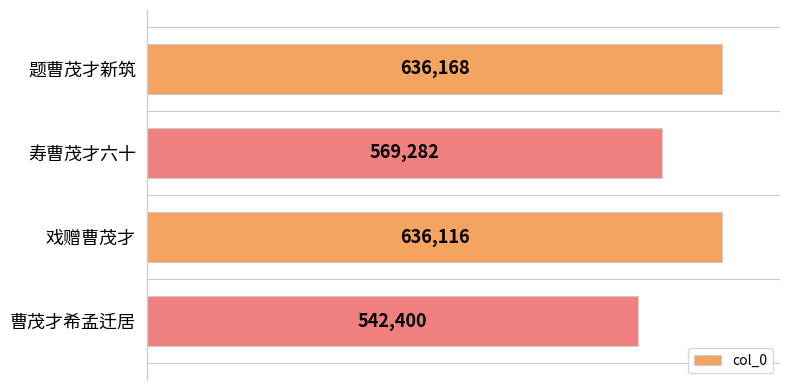

What is the average value?

595992